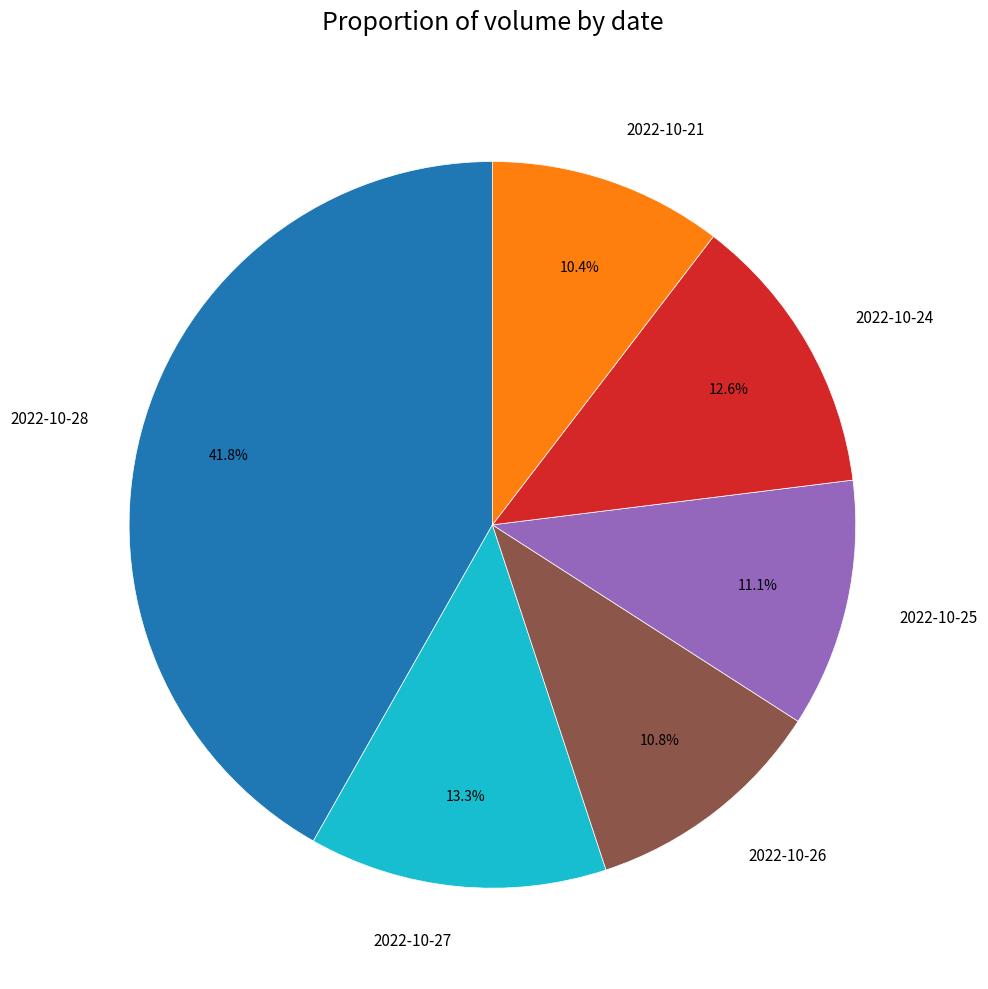

Which slice is the largest?

2022-10-28